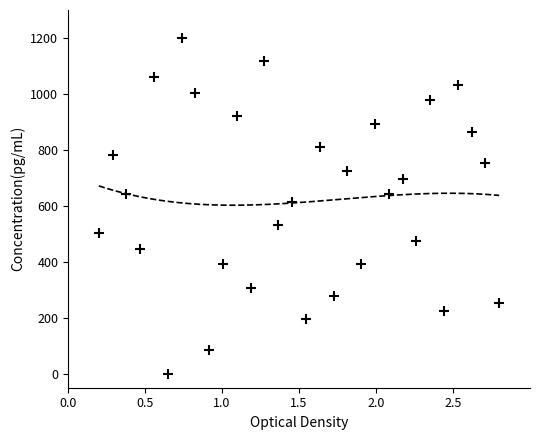

What Y value in the scatter plot is closest to 600?

614.0